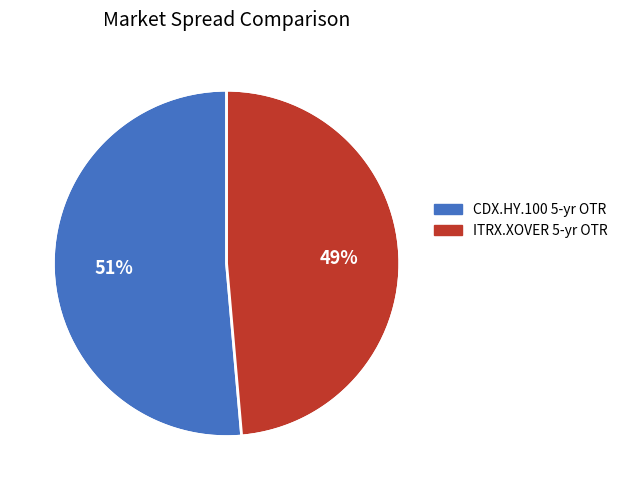

Does CDX.HY.100 5-yr OTR account for over 50% of the chart?

Yes